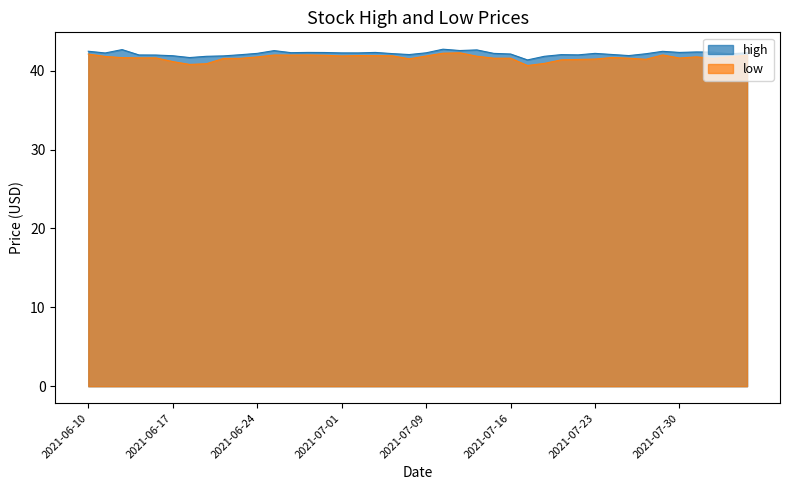

How many values in the high series are below 42?

9